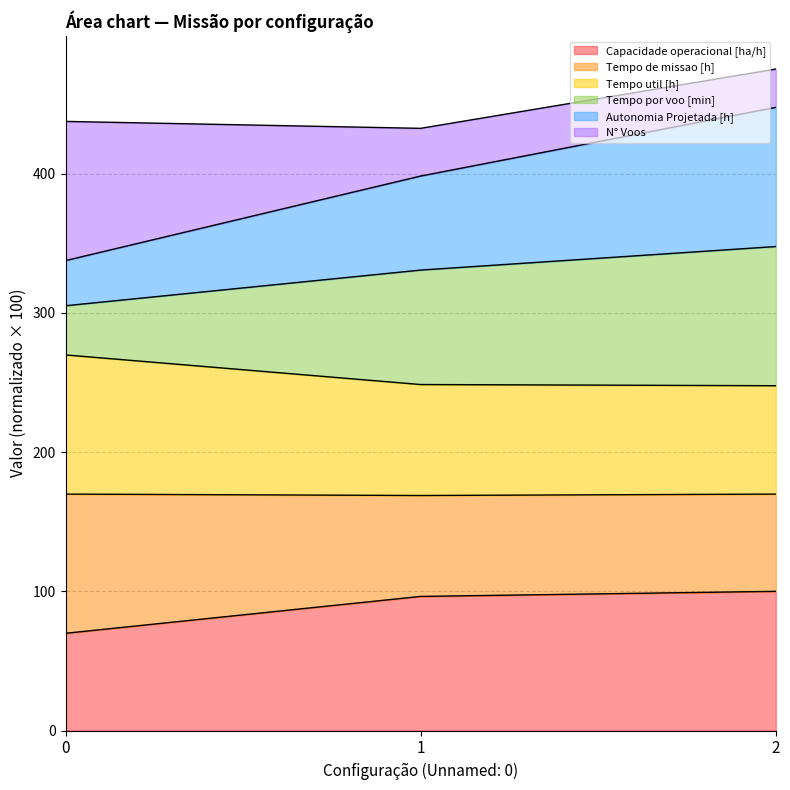

What is the maximum value for Capacidade operacional [ha/h]?

100.0